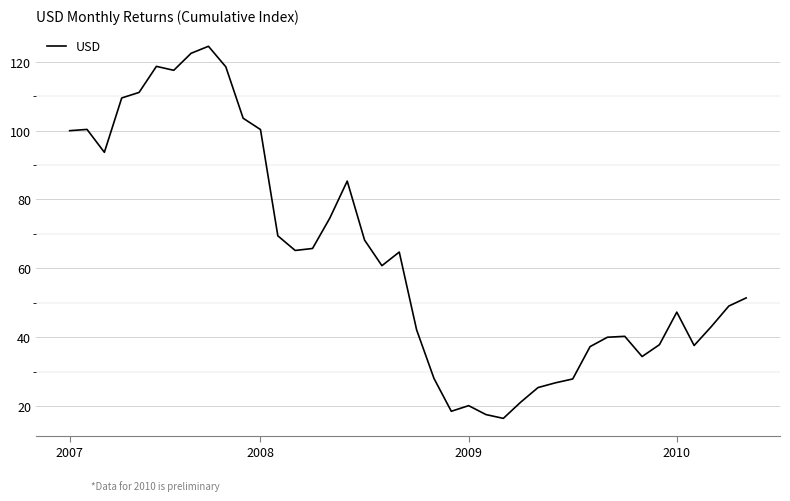

What is the difference between the maximum and minimum values?

108.2